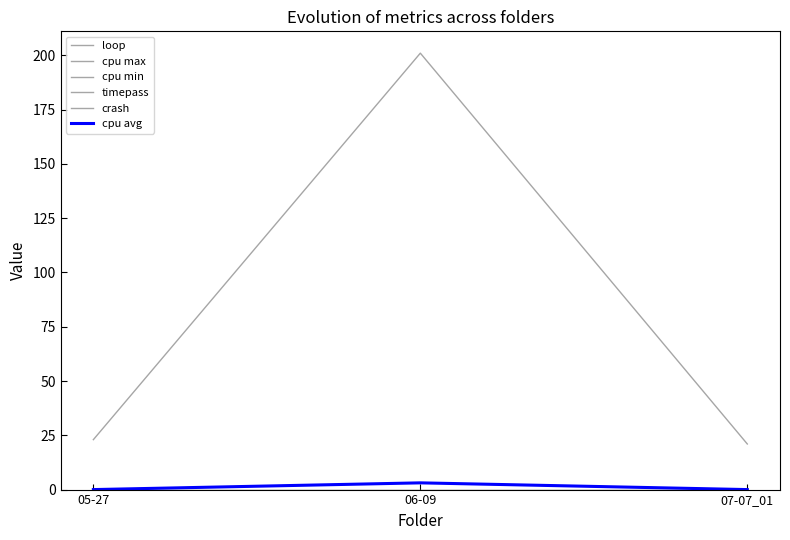

What is the label of the 1st point from the left?

05-27